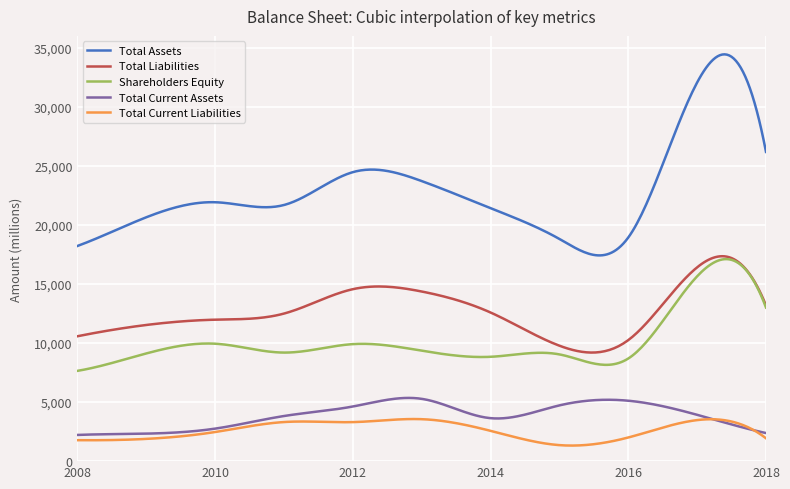

True or false: Shareholders Equity and Total Assets intersect in this chart.

False